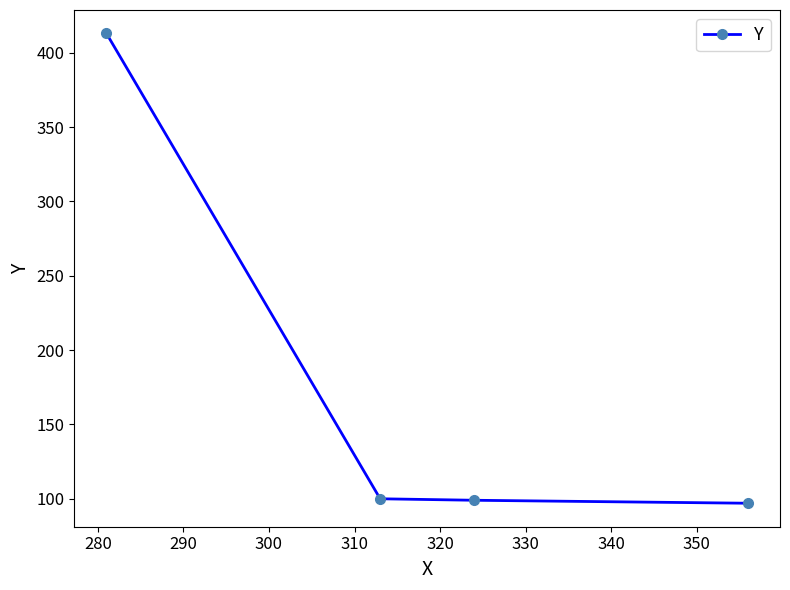

How many lines are shown in the chart?

1